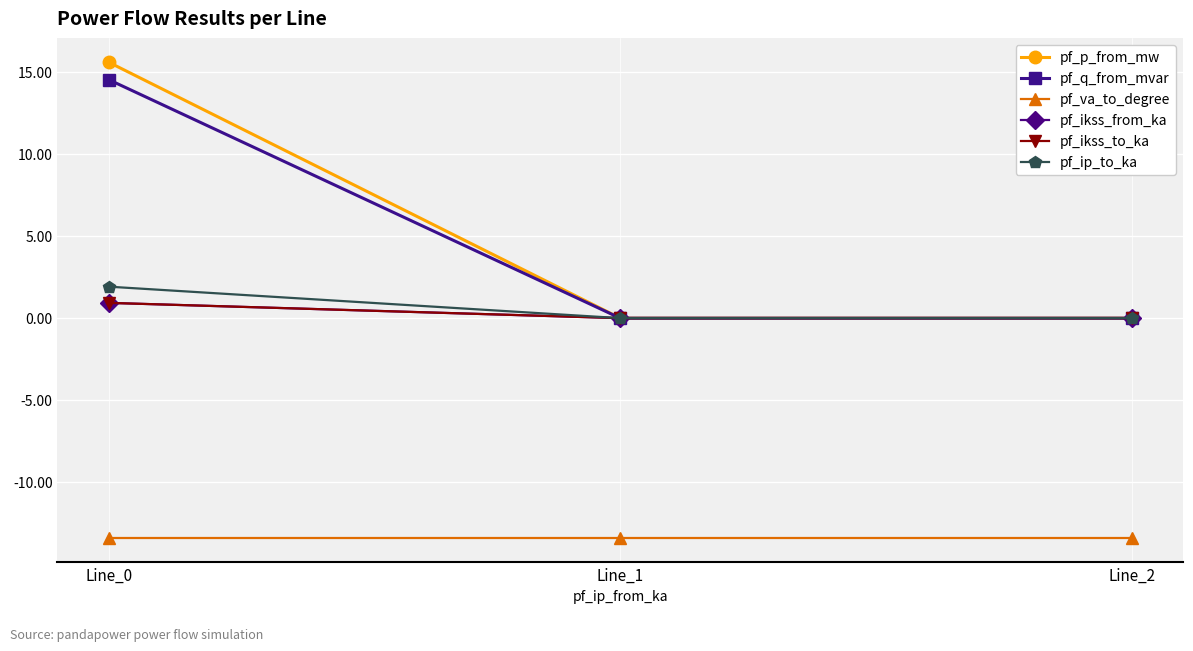

Where is pf_q_from_mvar nearest to the value 7?

Line_1